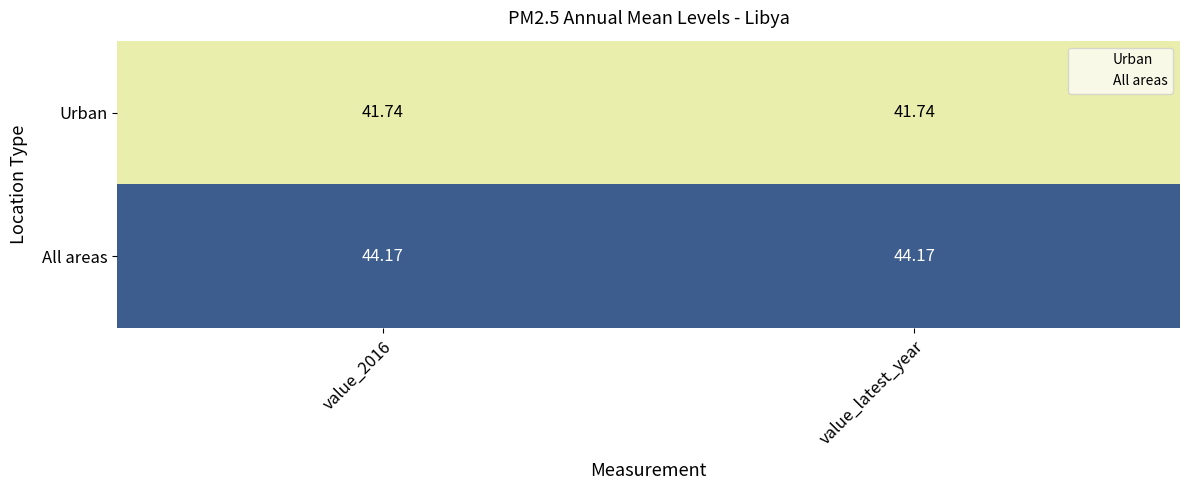

What is the smallest value displayed?

41.7